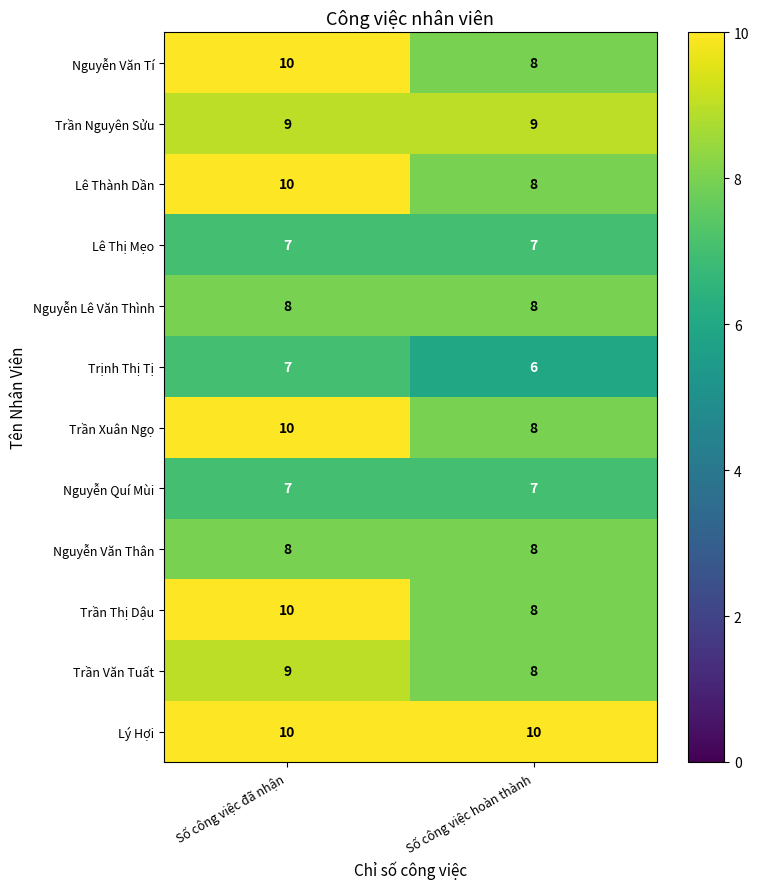

Is it true that Nguyễn Lê Văn Thình equals 8 at Số công việc đã nhận?

True